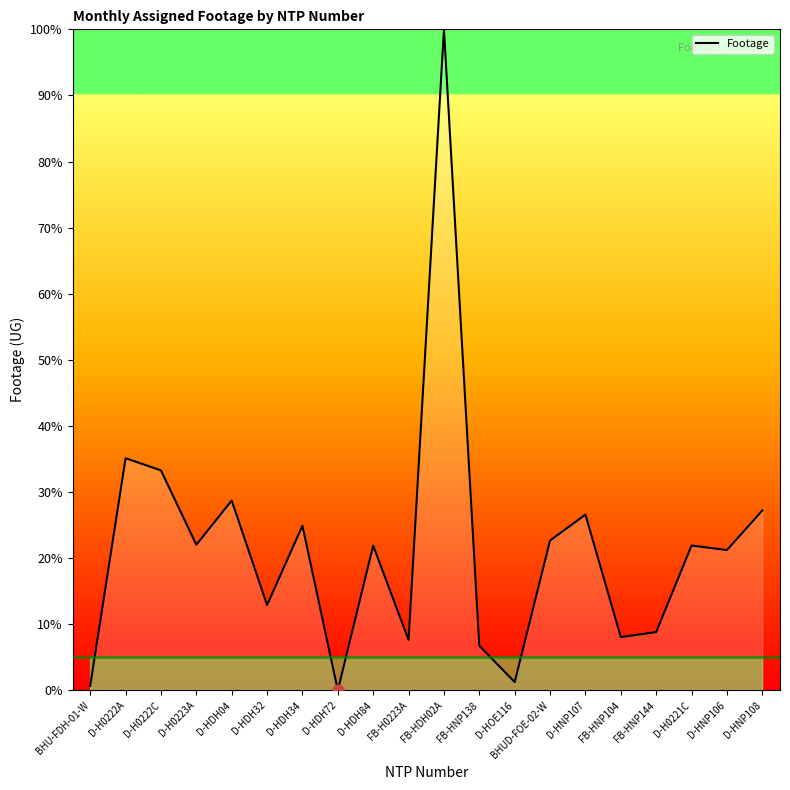

What is the change in value from FB-H0223A to BHUD-FOE-02-W?

+15.0